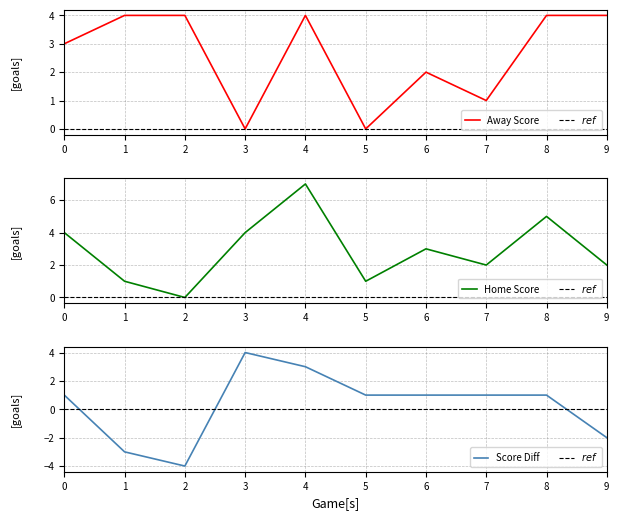

The Away Score series shows 5 at 2. True or false?

False